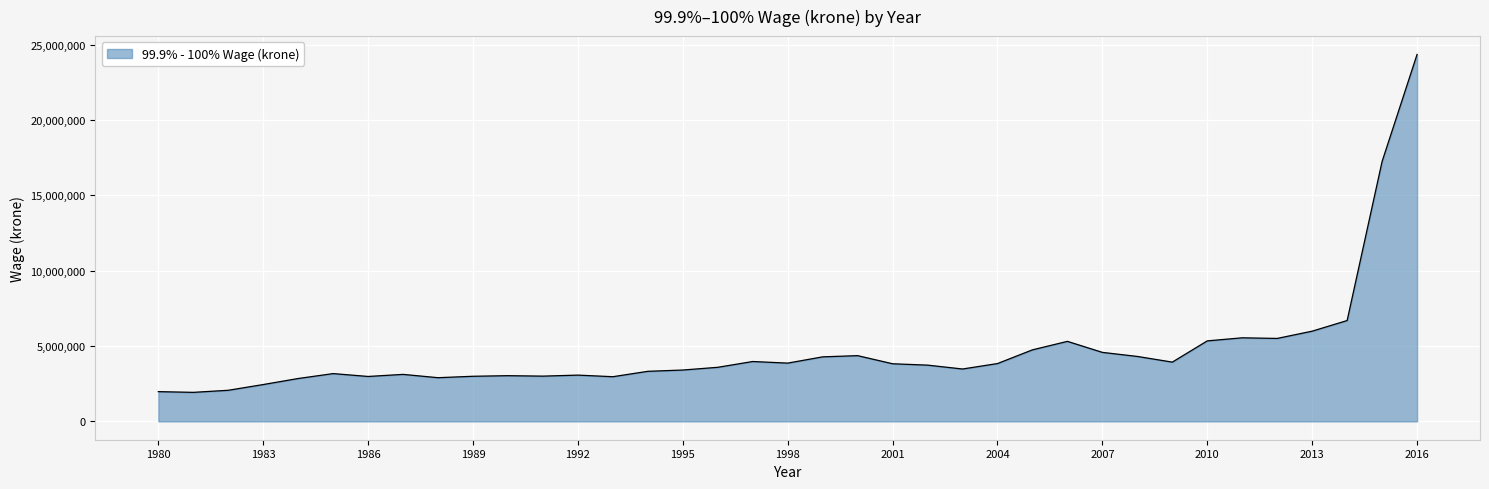

What is the smallest value displayed?

1925409.4